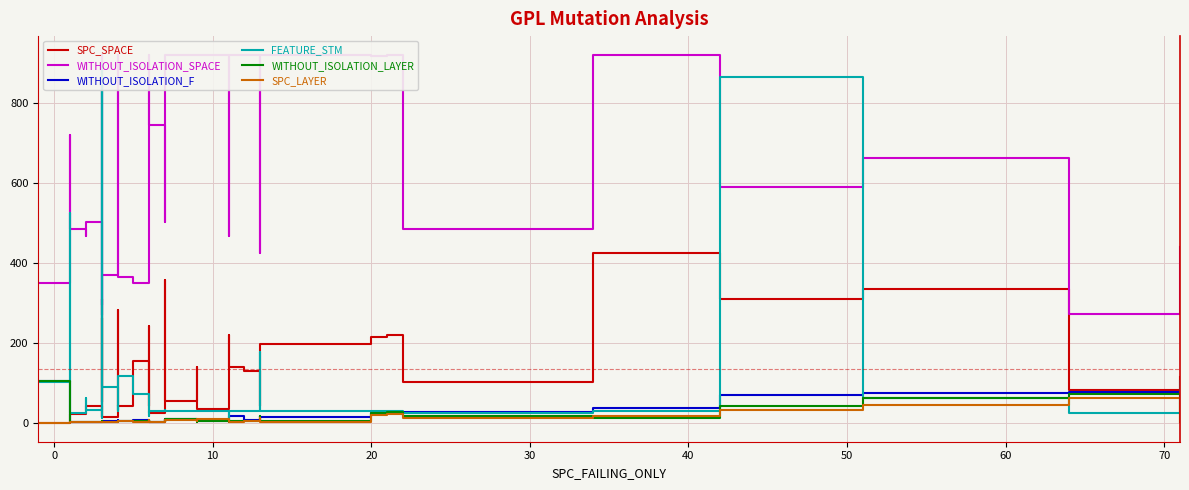

Does the chart have visible grid lines?

Yes